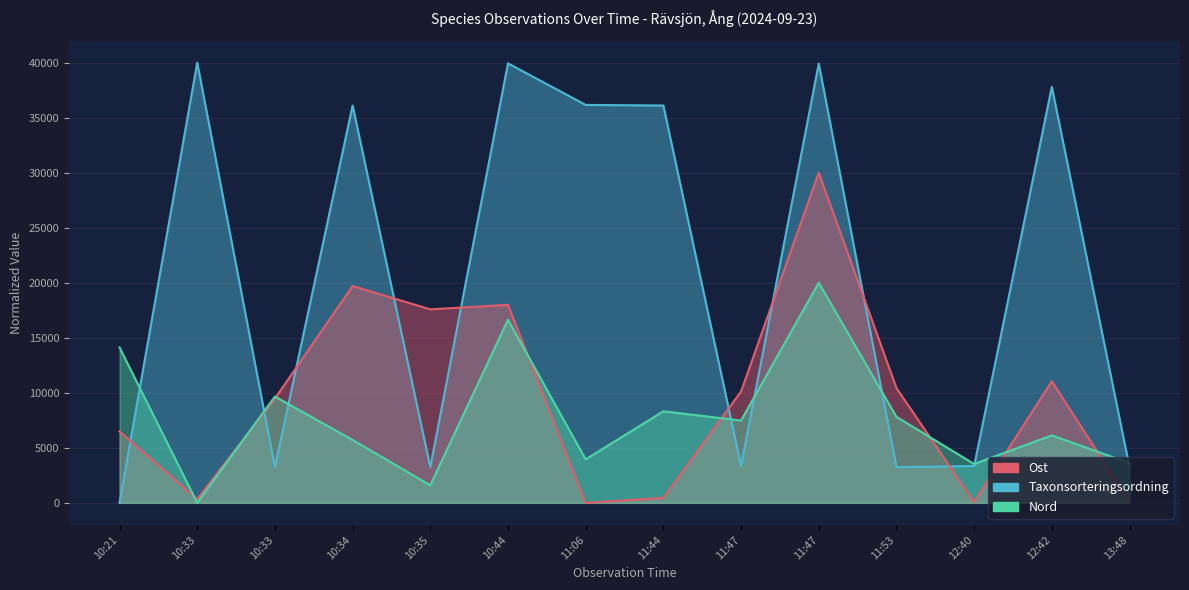

Where does the Taxonsorteringsordning series first go above 36104?

10:33